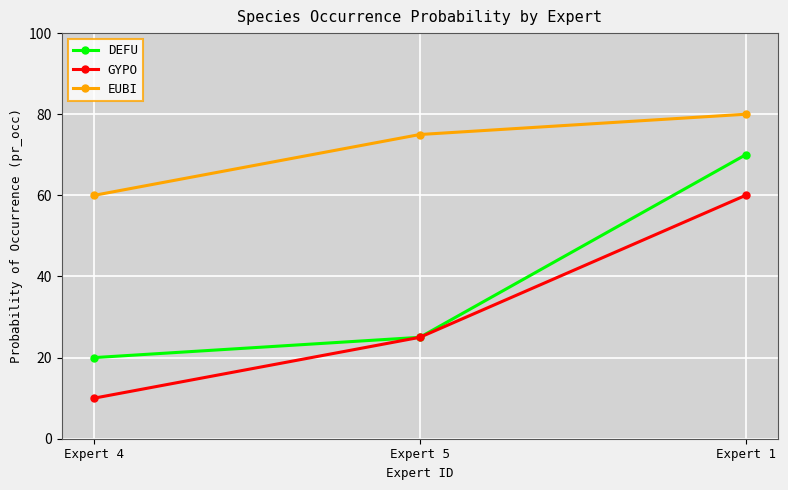

At which label is DEFU closest to 45?

Expert 5